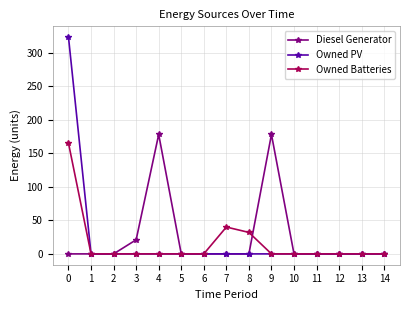

True or false: Owned Batteries has more than 0 points higher than both neighbors.

True